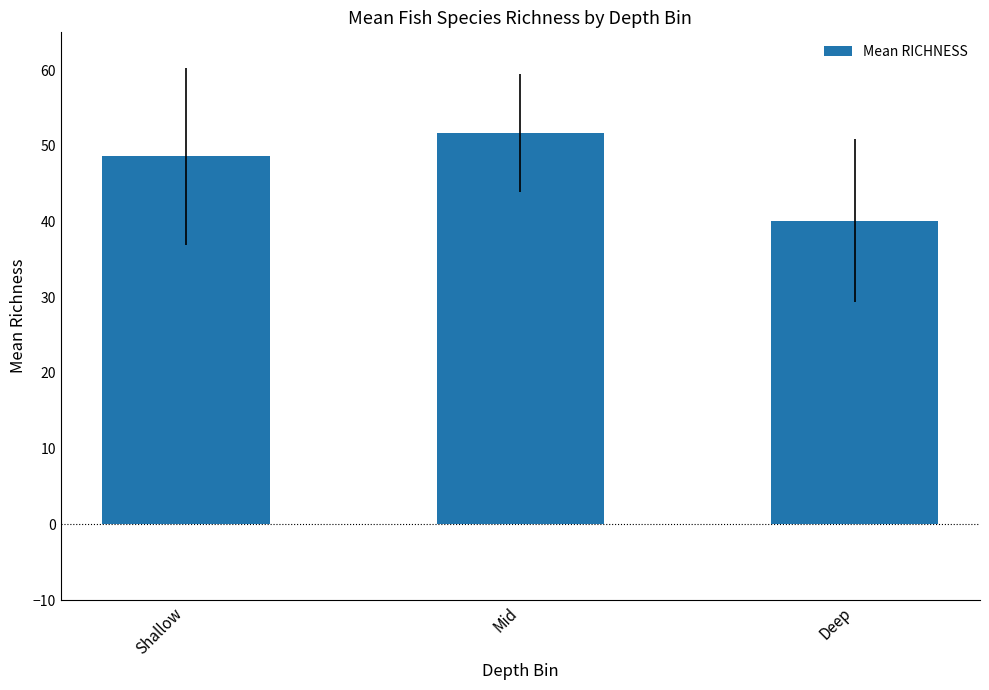

Does the chart contain stacked bars?

No